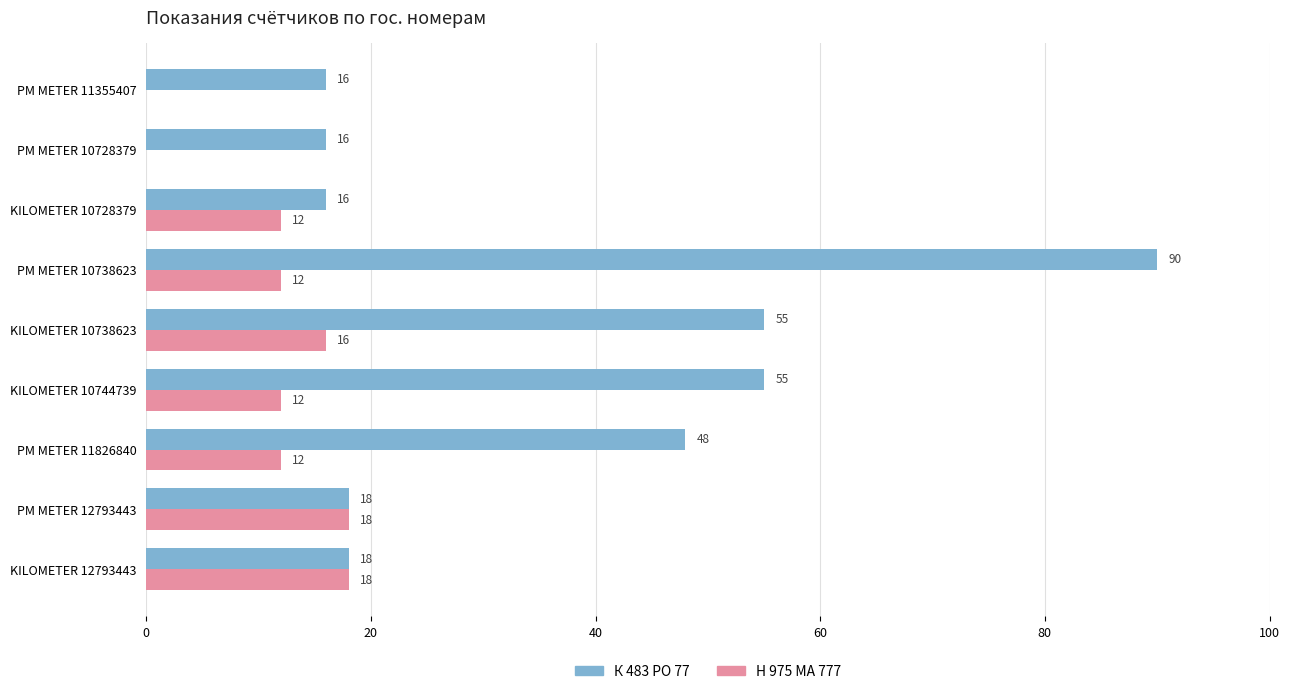

Which series has the largest total across all categories?

К 483 РО 77